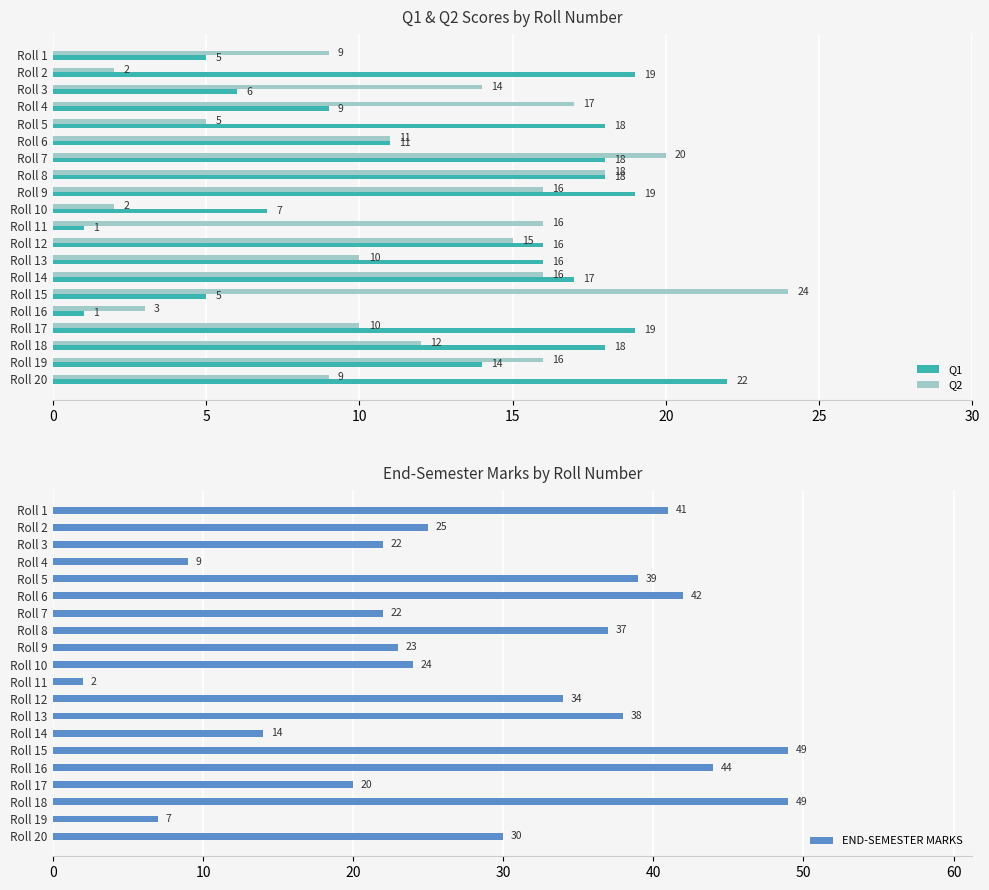

List the series in order of their peak value, highest first.

END-SEMESTER MARKS, Q2, Q1